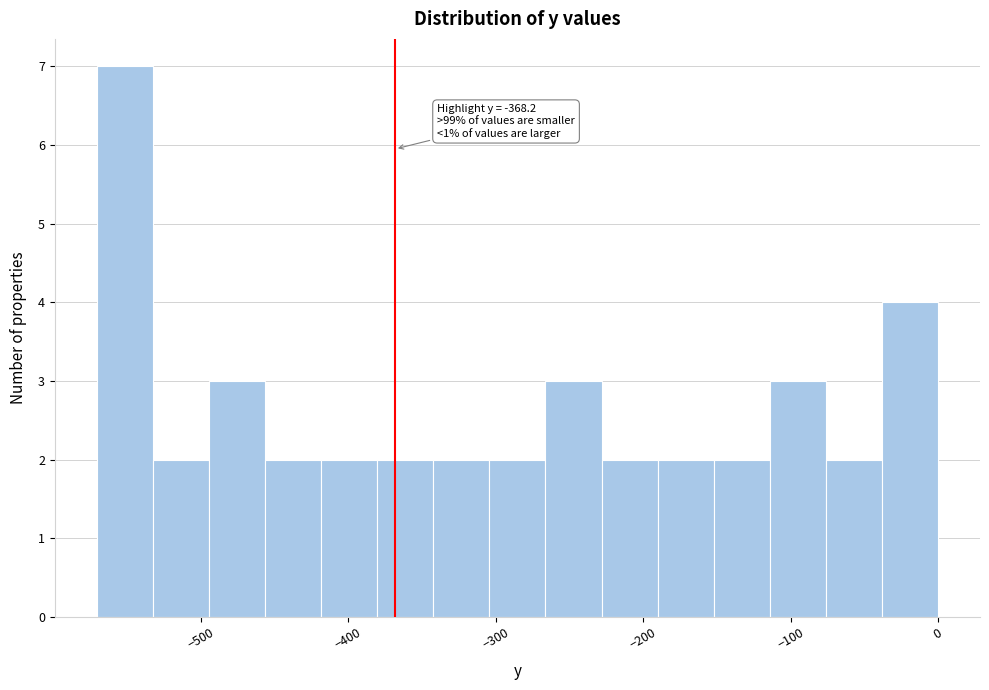

Read against the x-axis, roughly where is the centre of the tallest bar?

-550